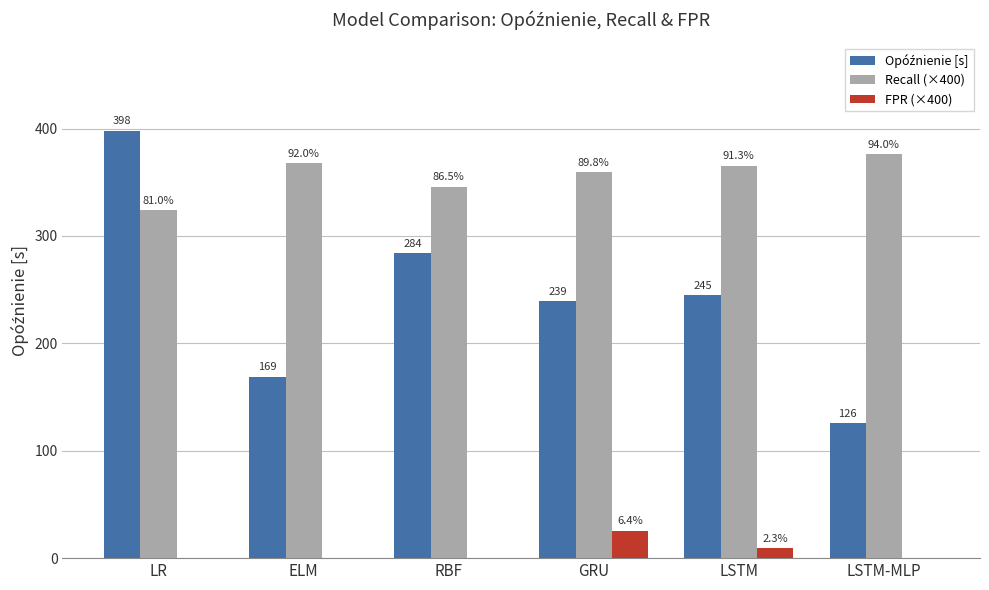

Is it true that Recall (×400) equals 84.5 at ELM?

False